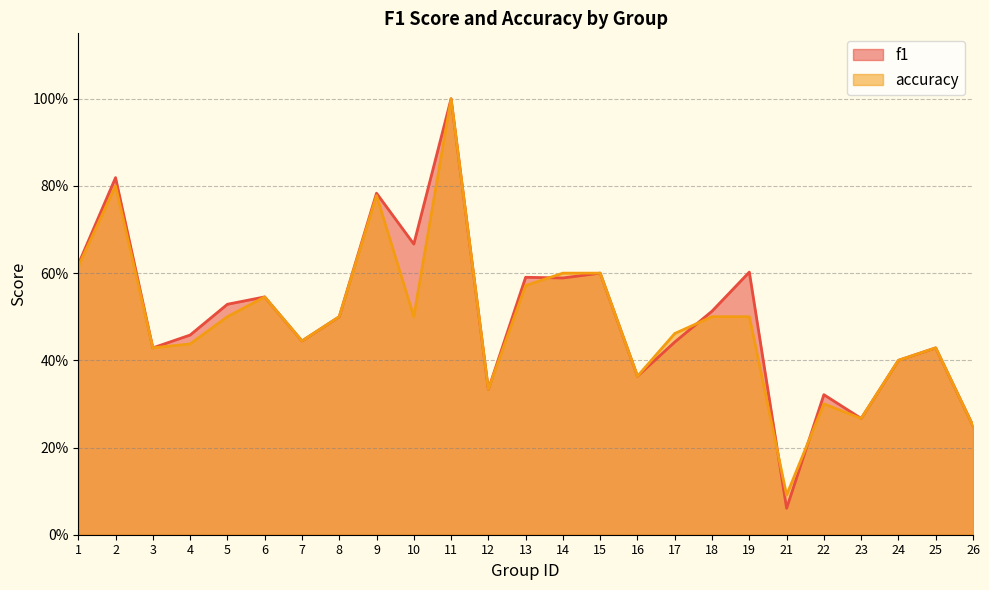

Rank the series by their maximum value, from lowest to highest.

f1, accuracy